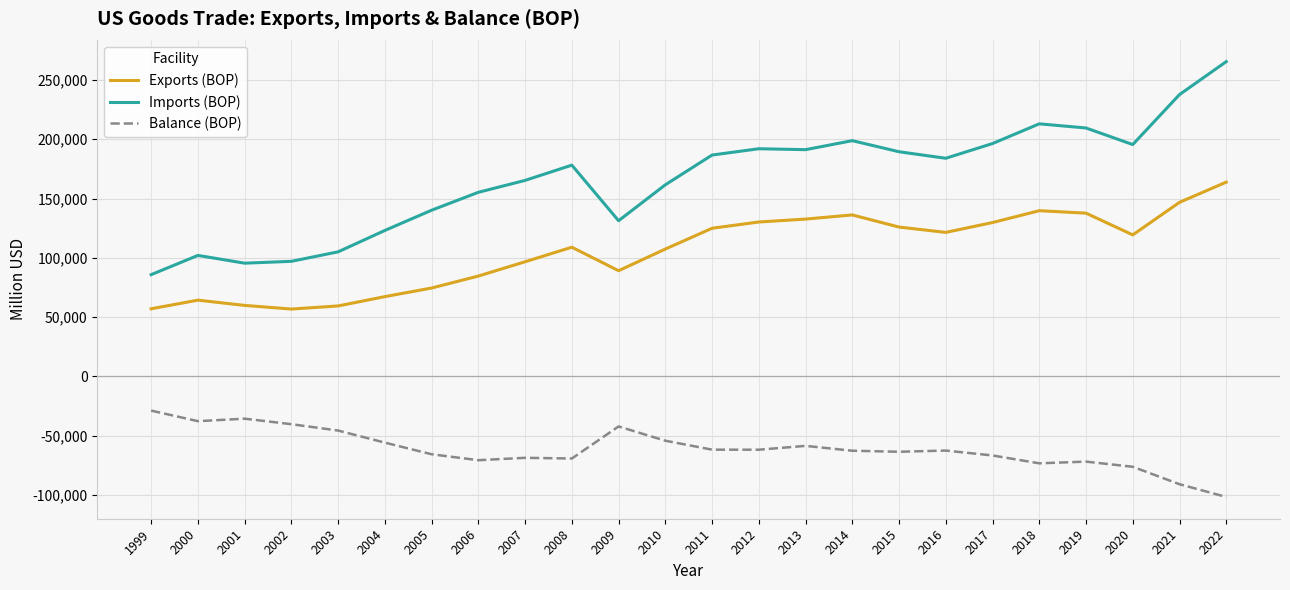

At which label does Exports (BOP) first exceed 119351?

2011